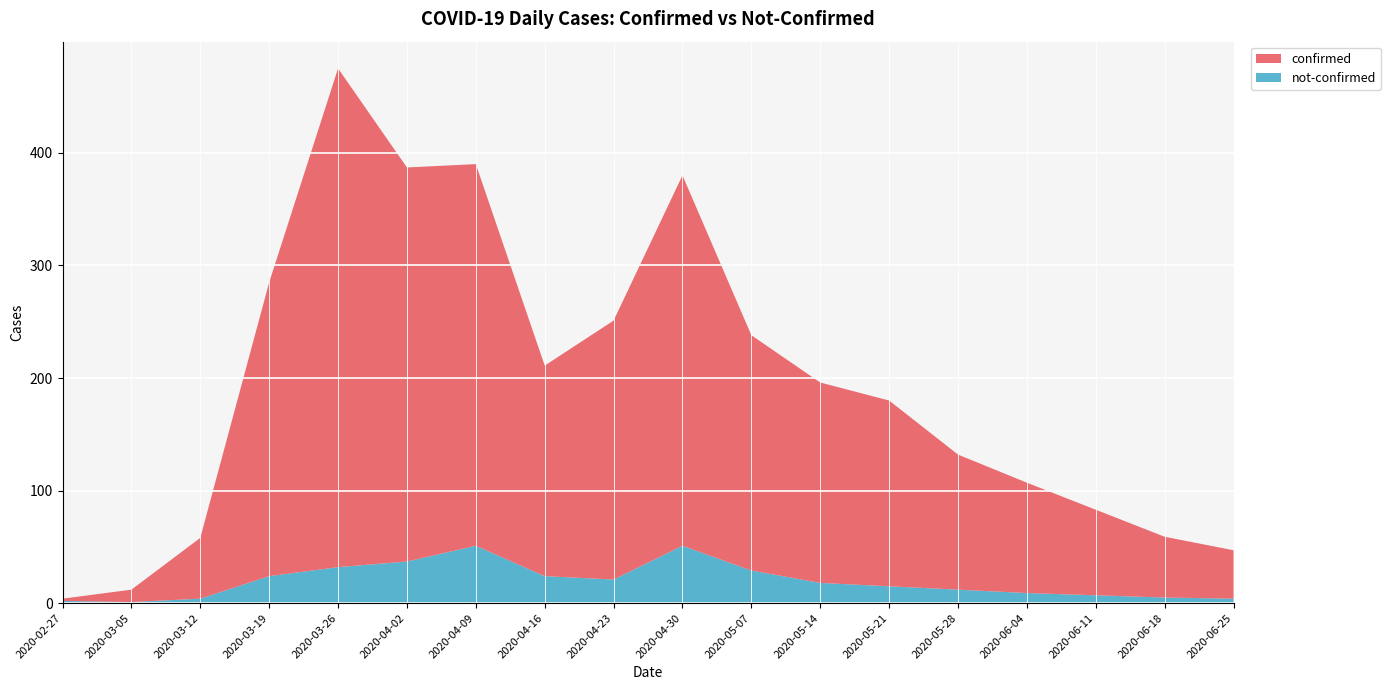

Reading left to right, what are all the values shown in this chart?

confirmed: 2	11	54	261	443	350	339	187	230	329	209	178	165	120	98	76	54	43
not-confirmed: 2	1	4	24	32	37	51	24	21	51	29	18	15	12	9	7	5	4